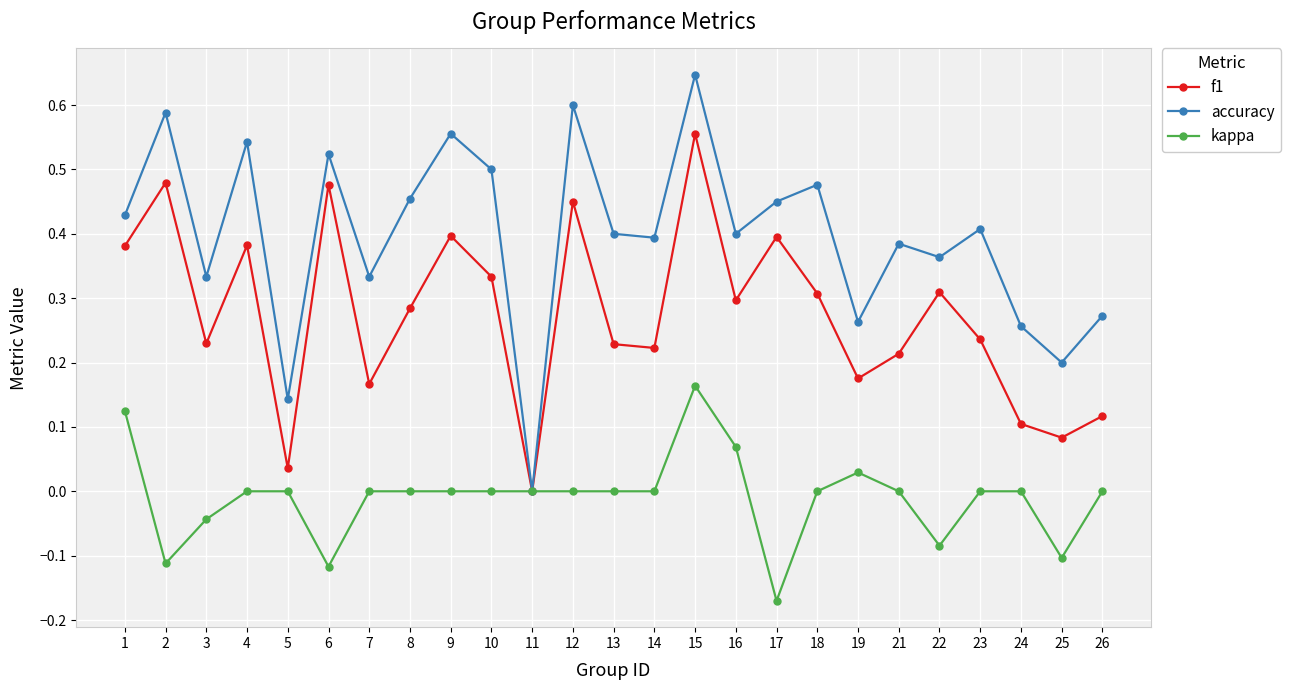

At which category does accuracy reach its first local valley?

3